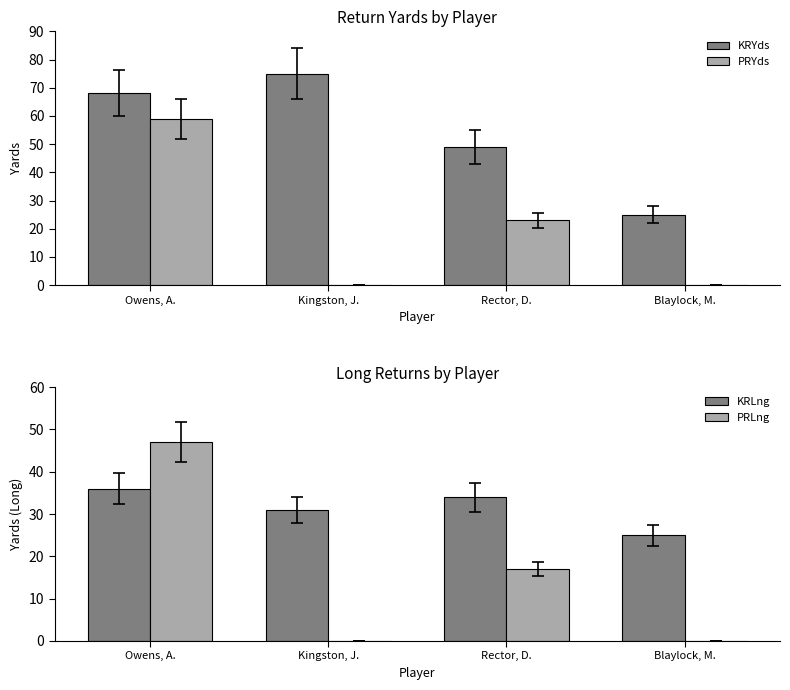

What is the approximate value of PRLng at Owens, A., to the nearest 10?

50